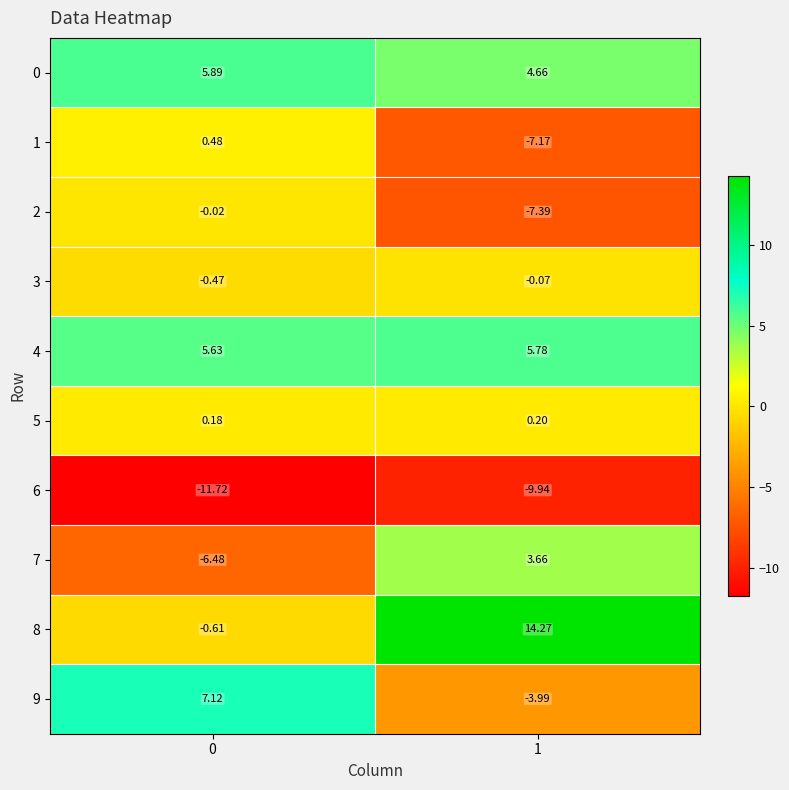

Is the value of 3 at 1 greater than the value of 1 at 1?

Yes